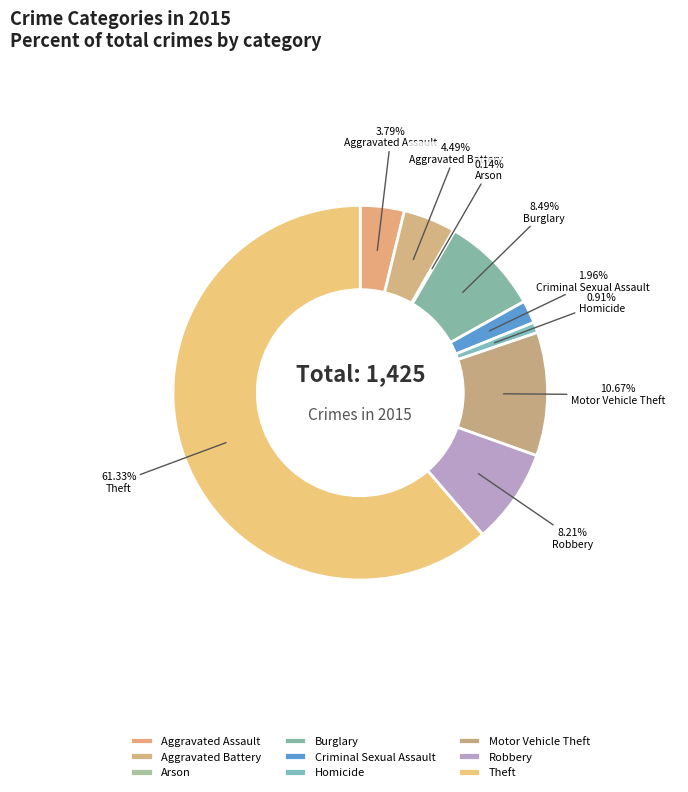

Is there any slice that represents more than half of the pie?

Yes